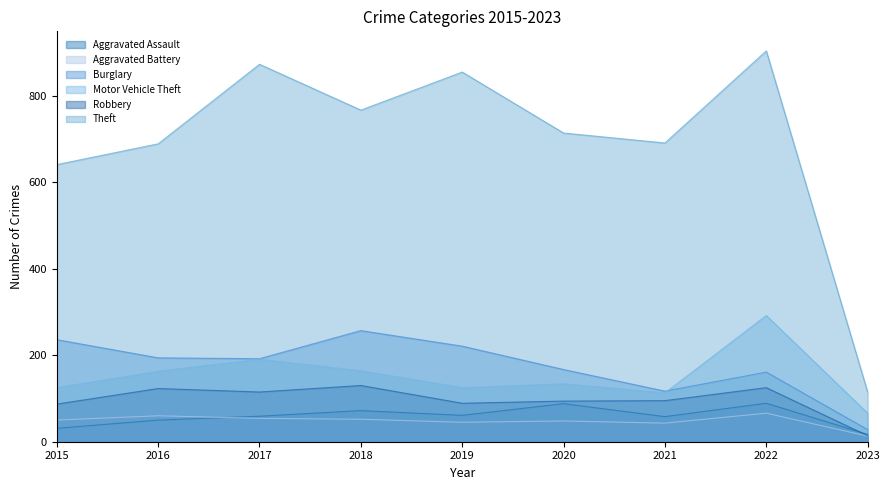

Reading right to left, transcribe all the data shown in this chart.

Aggravated Assault: 17	89	58	88	61	72	59	50	31
Aggravated Battery: 13	66	43	48	45	52	54	60	50
Burglary: 28	161	117	167	221	257	192	194	236
Motor Vehicle Theft: 66	292	113	134	125	164	191	163	125
Robbery: 14	125	95	94	89	130	115	123	87
Theft: 115	904	691	714	855	767	873	689	641